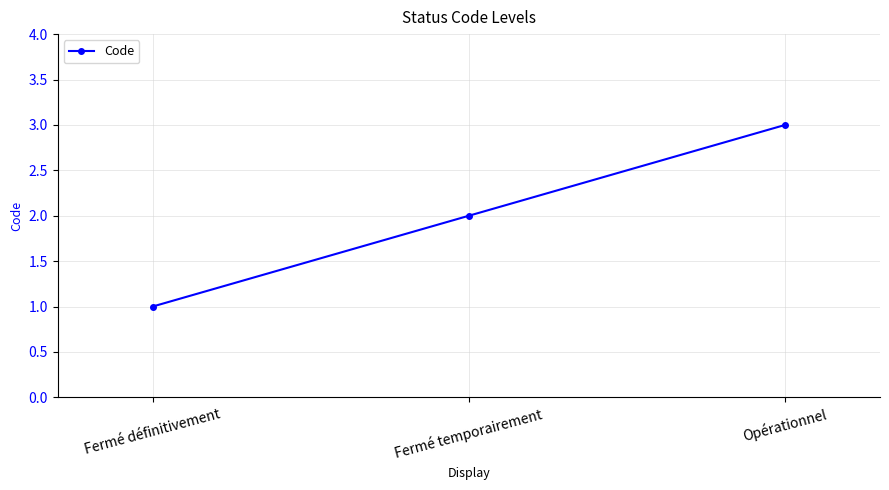

The chart shows a value of 3 at Opérationnel. True or false?

True